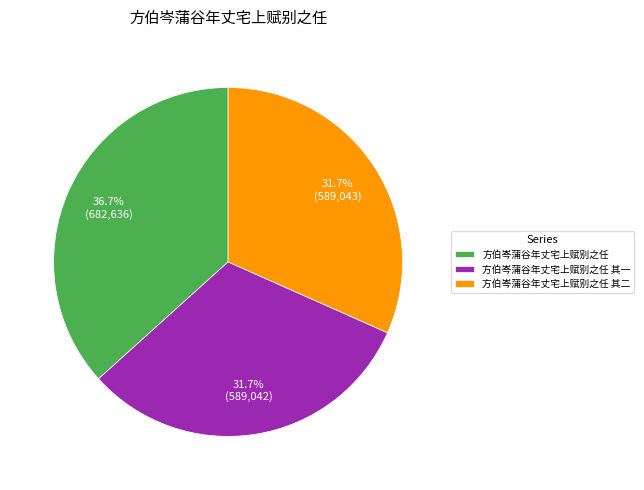

Approximately how many times larger is the value at 方伯岑蒲谷年丈宅上赋别之任 其二 compared to 方伯岑蒲谷年丈宅上赋别之任 其一?

1.0